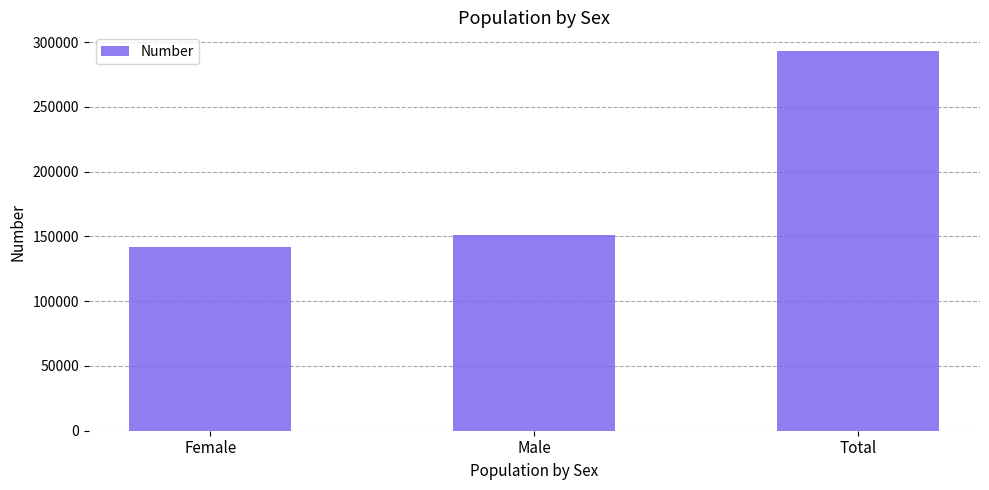

What is the smallest value displayed?

141570